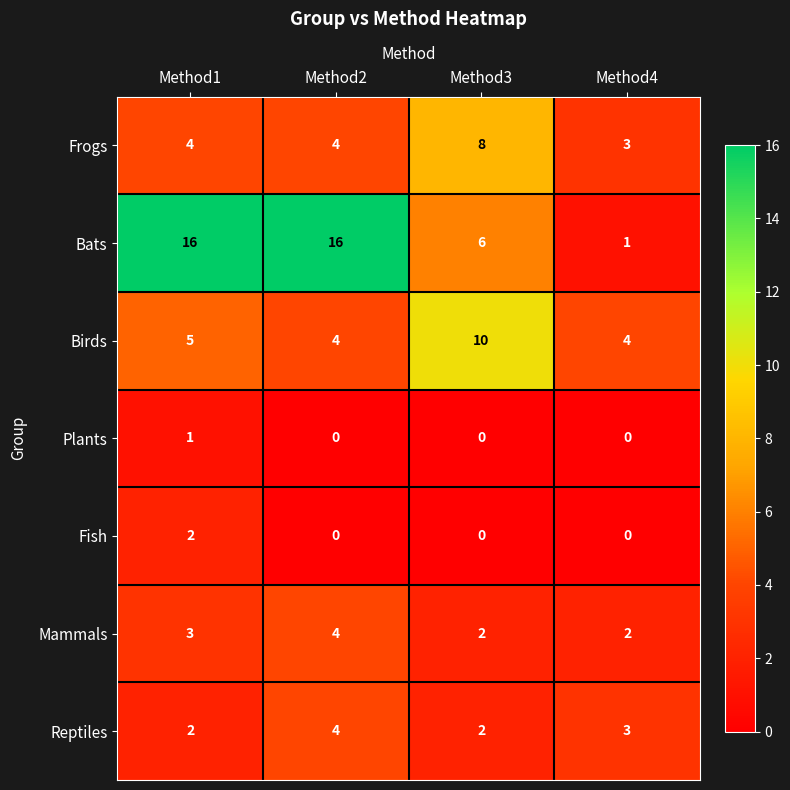

Reading left to right, what are all the values shown in this chart?

Frogs: 4	4	8	3
Bats: 16	16	6	1
Birds: 5	4	10	4
Plants: 1	0	0	0
Fish: 2	0	0	0
Mammals: 3	4	2	2
Reptiles: 2	4	2	3